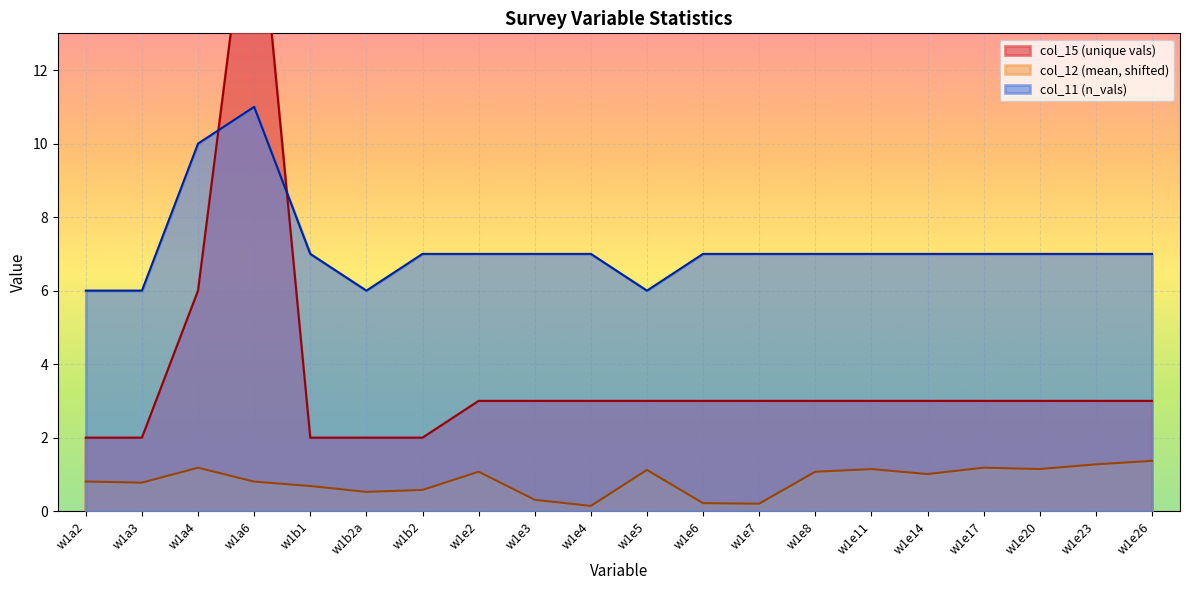

What is the sum of the col_12 values at w1e4 and w1a6?

0.9